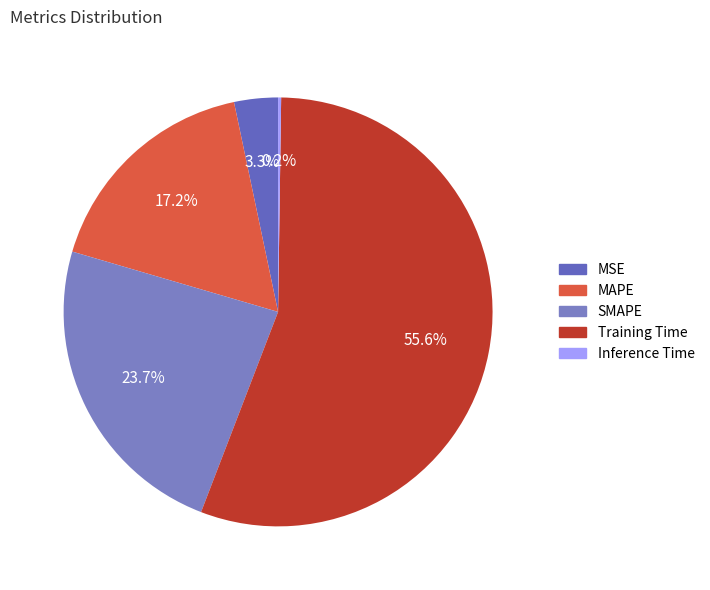

What percentage is NOT represented by MSE?

96.7%